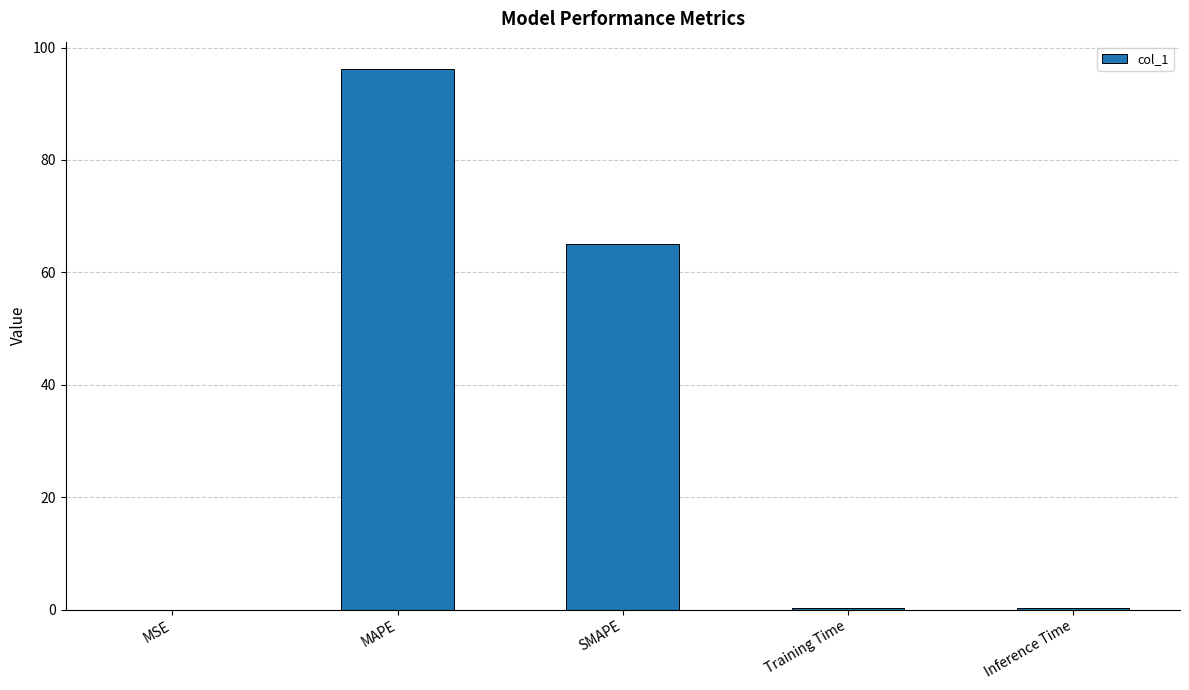

What is the maximum value shown in the chart?

96.2